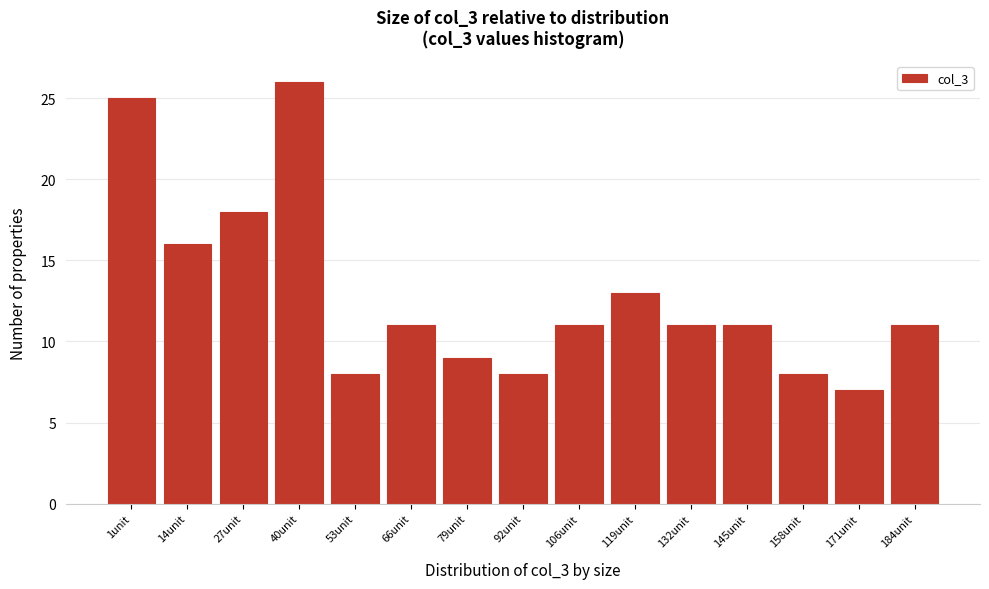

Reading left to right, transcribe all the data shown in this chart.

1unit=25	14unit=16	27unit=18	40unit=26	53unit=8	66unit=11	79unit=9	92unit=8	106unit=11	119unit=13	132unit=11	145unit=11	158unit=8	171unit=7	184unit=11